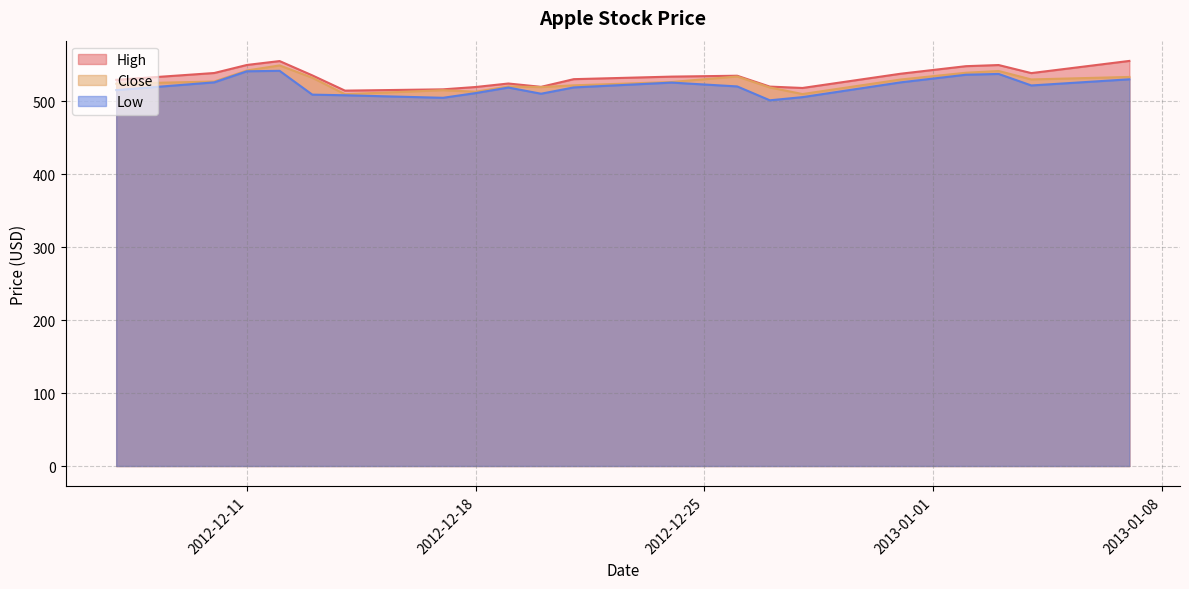

True or false: Low and Close intersect in this chart.

False